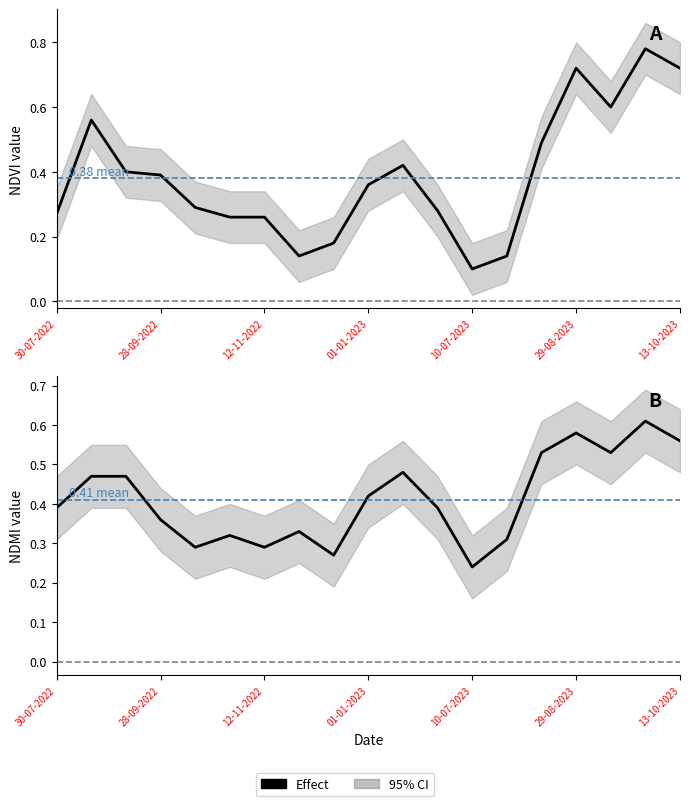

What is the value of the 4th point from the left?

0.4